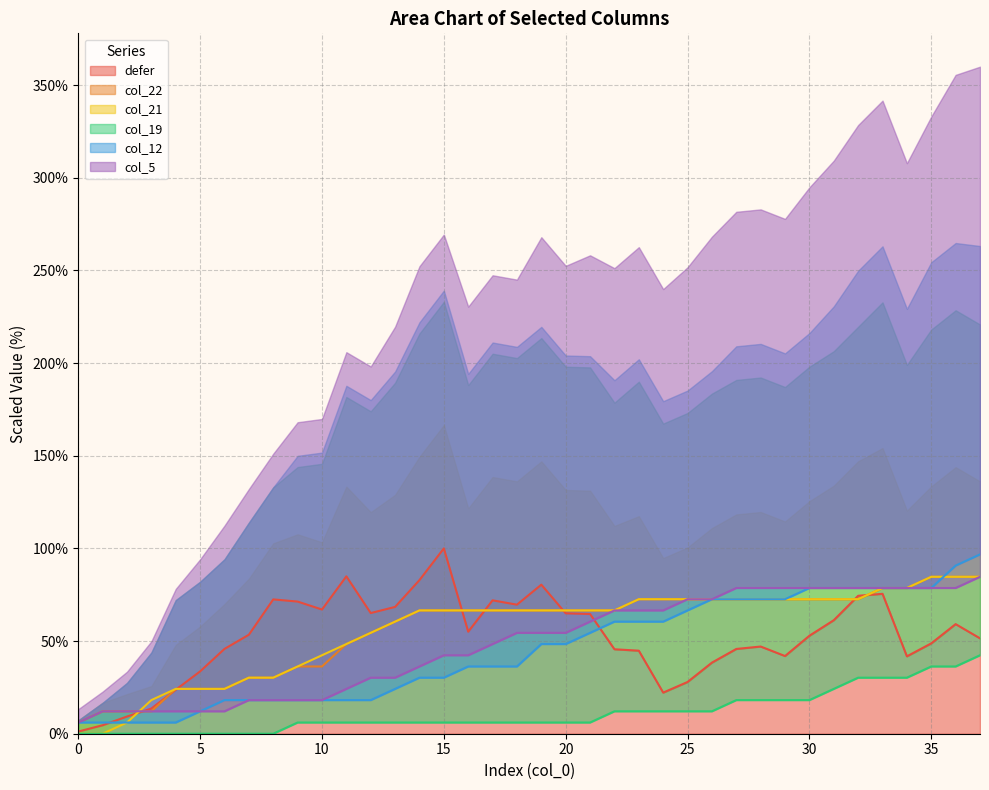

The value of col_5 at 5 is 12.1. True or false?

True